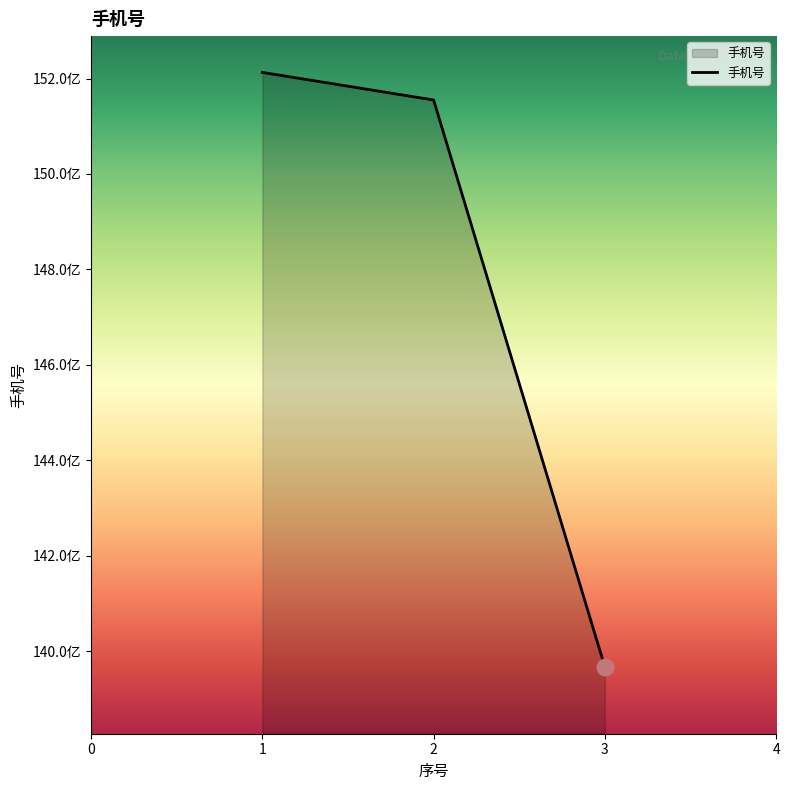

Which label corresponds to the largest value in the chart?

1